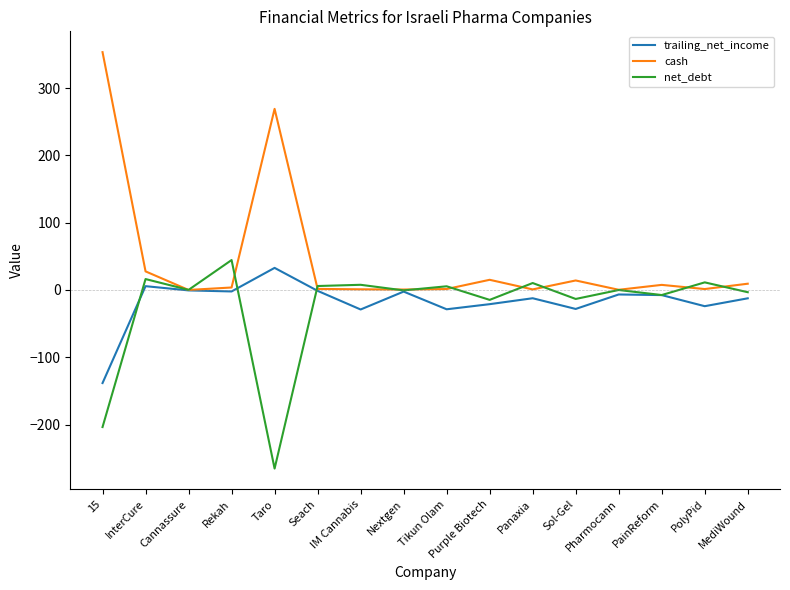

How many categories are shown in the chart?

16